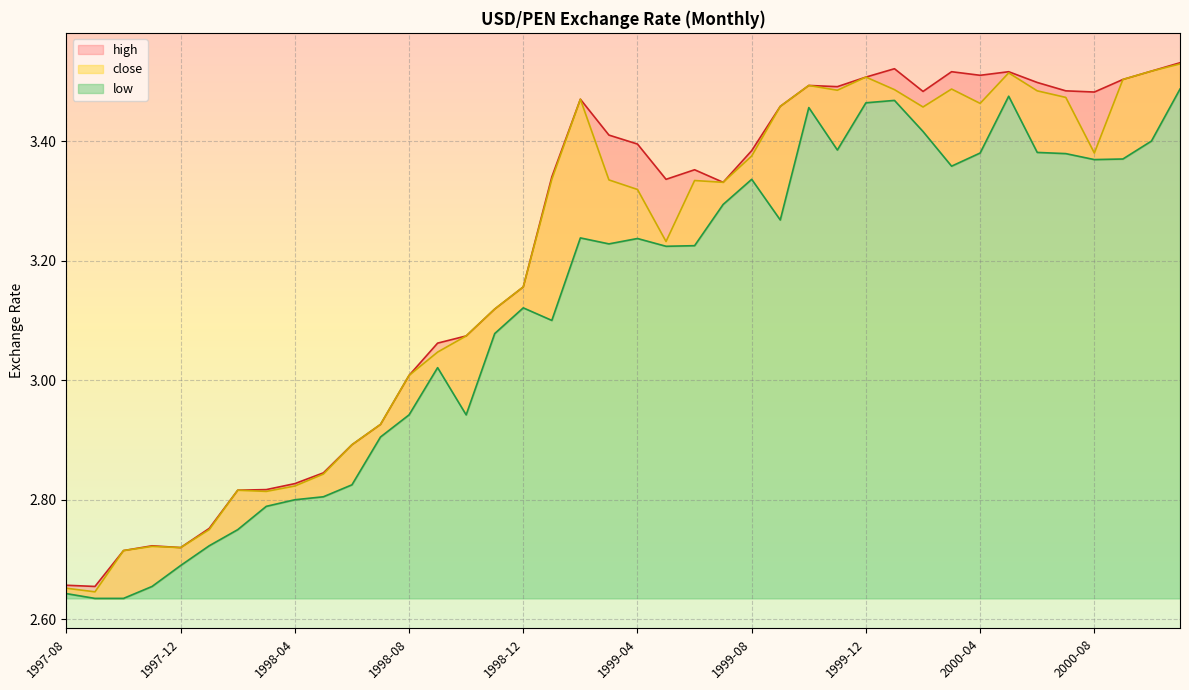

Where is the first local minimum for close?

1997-09